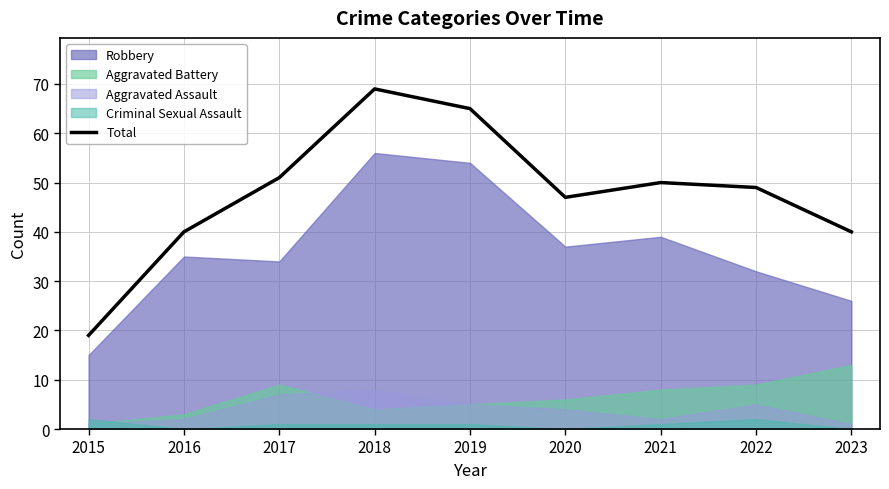

What is the average value?

48